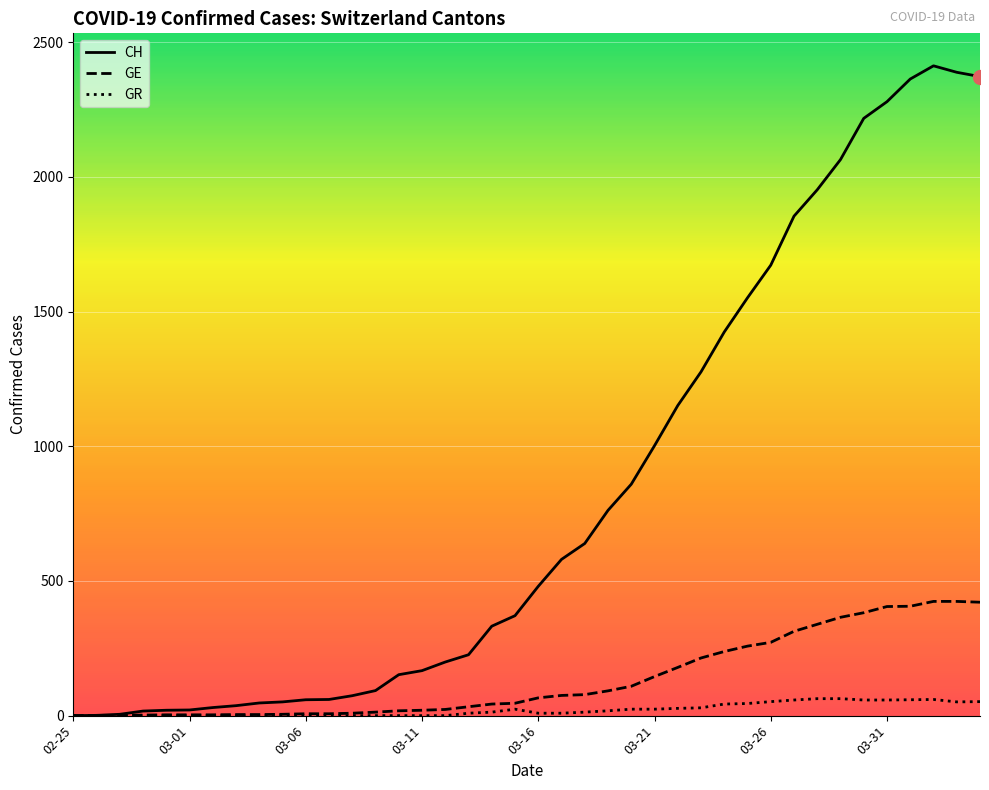

Which series has the largest total across all categories?

CH